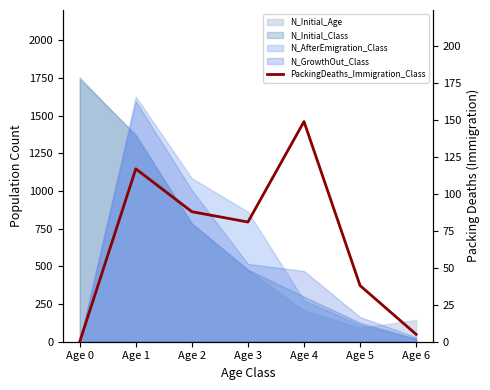

What is the ratio of the value at Age 2 to the value at Age 6?

17.6